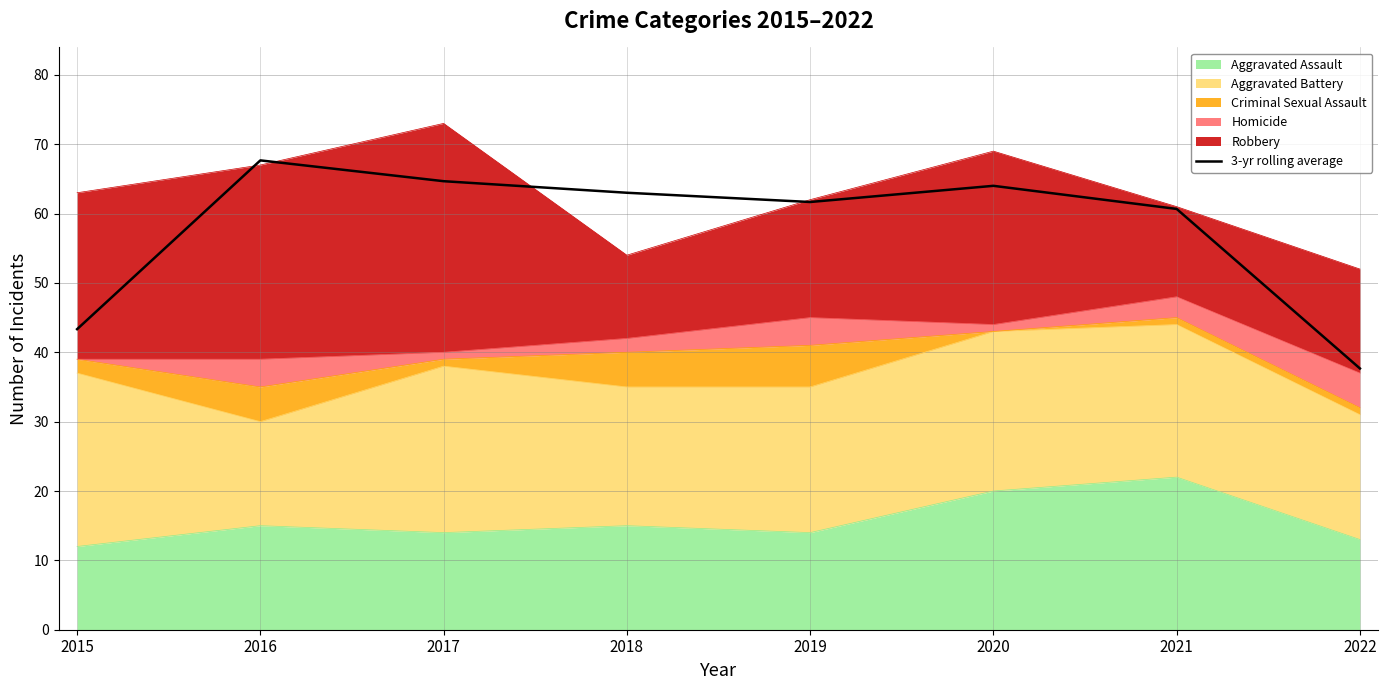

True or false: there are more than 0 points higher than both neighbors.

True